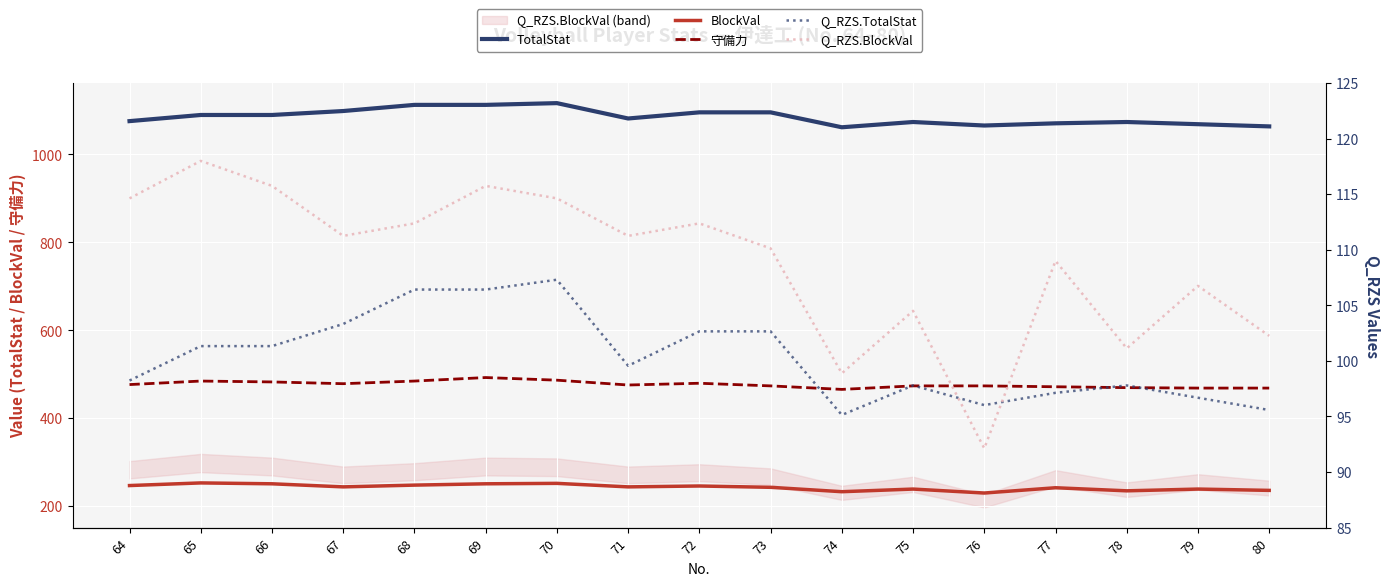

Reading left to right, extract all data points from this chart.

TotalStat: 64=1076.0	65=1090.0	66=1090.0	67=1099.0	68=1113.0	69=1113.0	70=1117.0	71=1082.0	72=1096.0	73=1096.0	74=1062.0	75=1074.0	76=1066.0	77=1071.0	78=1074.0	79=1069.0	80=1064.0
BlockVal: 64=246.0	65=252.0	66=250.0	67=243.0	68=247.0	69=250.0	70=251.0	71=243.0	72=245.0	73=242.0	74=232.0	75=238.0	76=229.0	77=241.0	78=234.0	79=238.0	80=235.0
守備力: 64=476.0	65=484.0	66=482.0	67=478.0	68=484.0	69=492.0	70=486.0	71=475.0	72=479.0	73=473.0	74=465.0	75=473.0	76=473.0	77=471.0	78=469.0	79=468.0	80=468.0
Q_RZS.TotalStat: 64=98.2	65=101.3	66=101.3	67=103.3	68=106.4	69=106.4	70=107.3	71=99.6	72=102.7	73=102.7	74=95.1	75=97.8	76=96.0	77=97.1	78=97.8	79=96.7	80=95.6
Q_RZS.BlockVal: 64=114.6	65=118.0	66=115.7	67=111.2	68=112.4	69=115.7	70=114.6	71=111.2	72=112.4	73=110.1	74=98.9	75=104.5	76=92.1	77=109.0	78=101.1	79=106.7	80=102.2